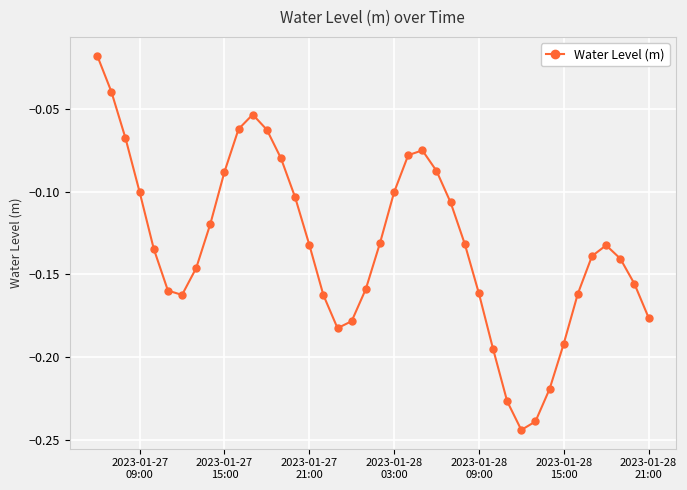

What is the difference between the maximum and minimum values?

0.2